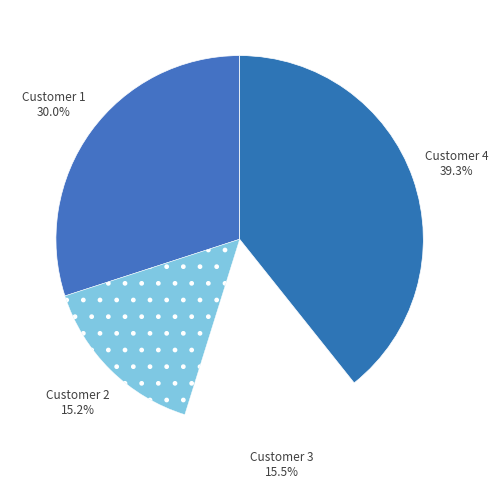

Which category has the biggest portion of the pie?

Customer 4